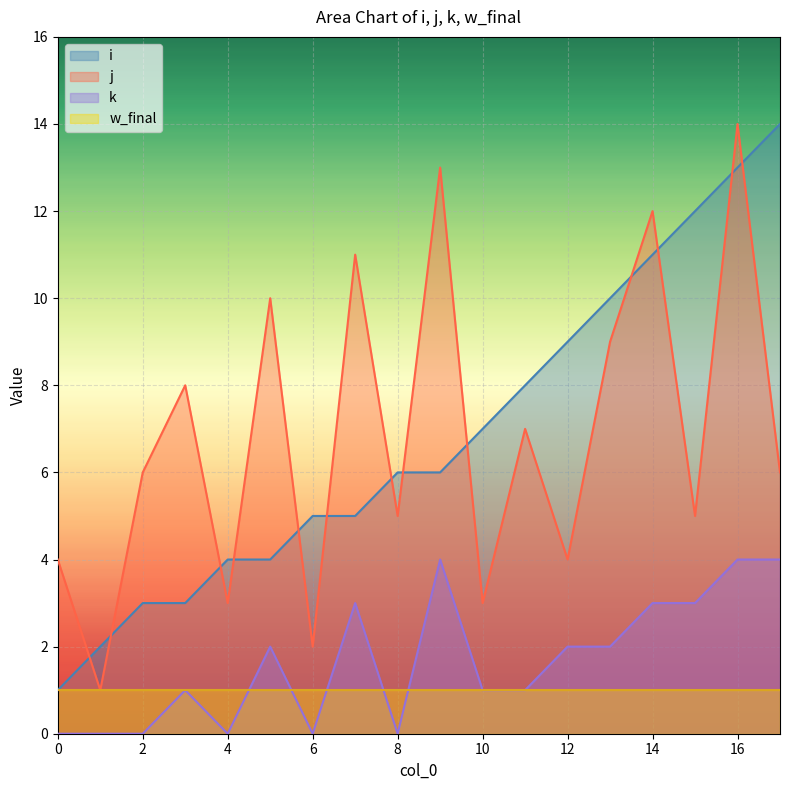

At which label does k reach its peak?

9